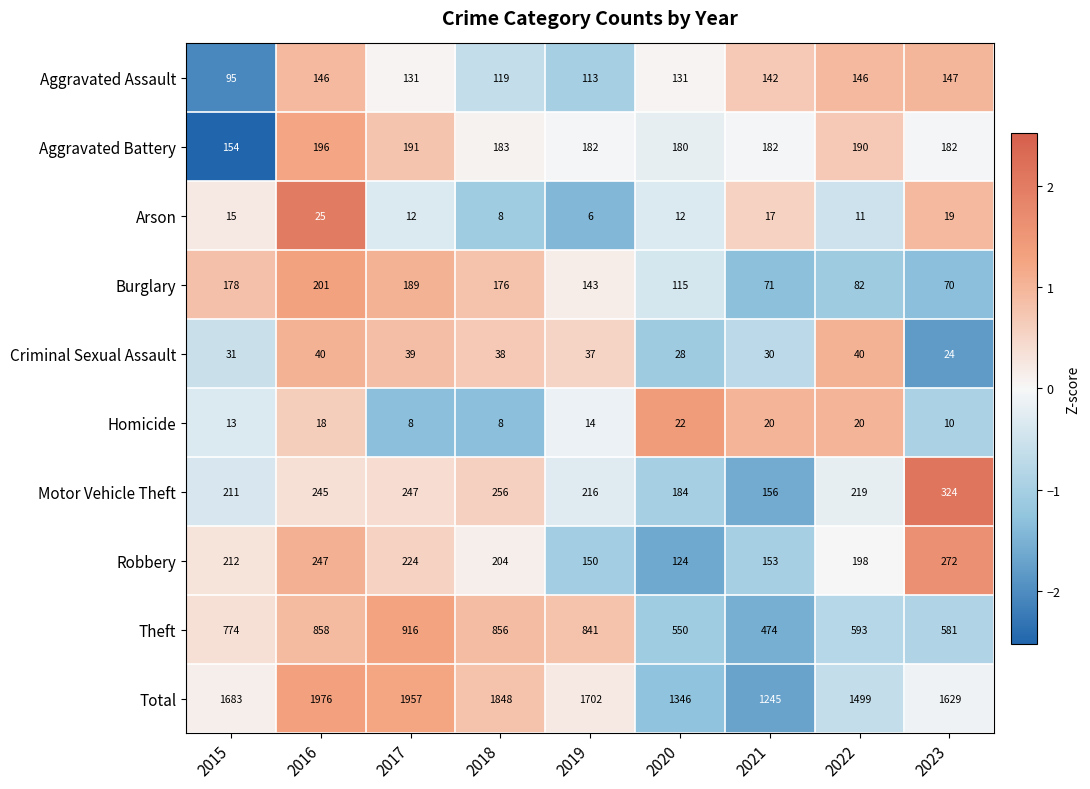

Which series has the widest spread of values?

Total